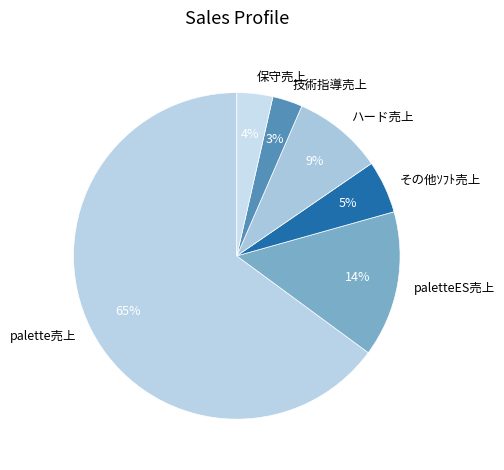

What percentage is the 技術指導売上 slice, to the nearest percent?

3%